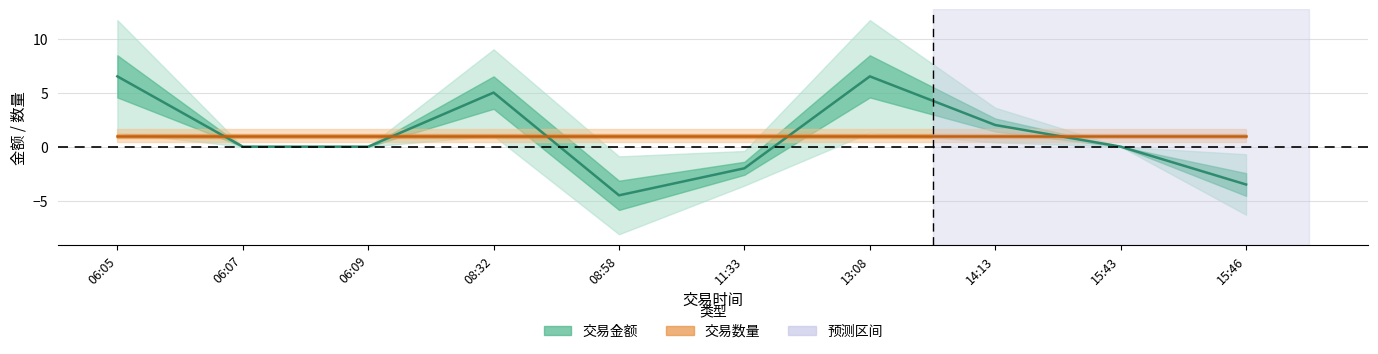

The chart shows a value of -3.6 at 11:33. True or false?

False